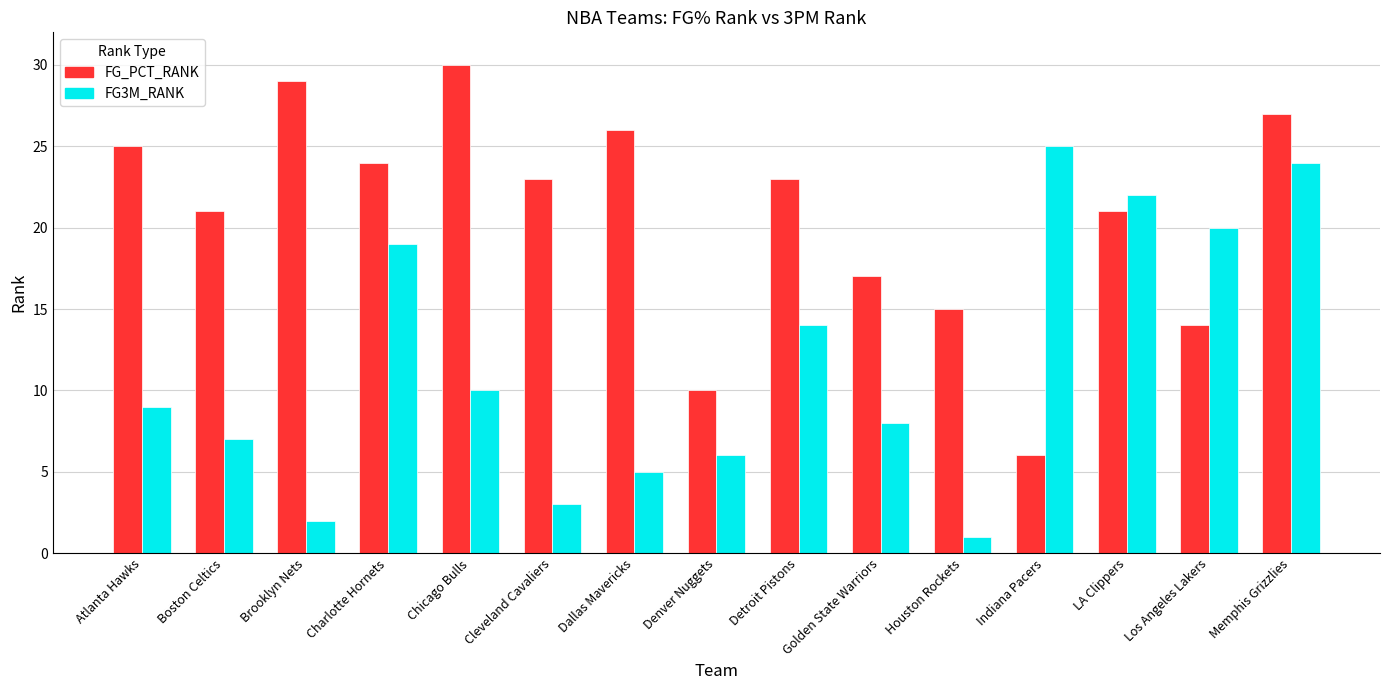

What is the sum of all FG3M_RANK values?

175